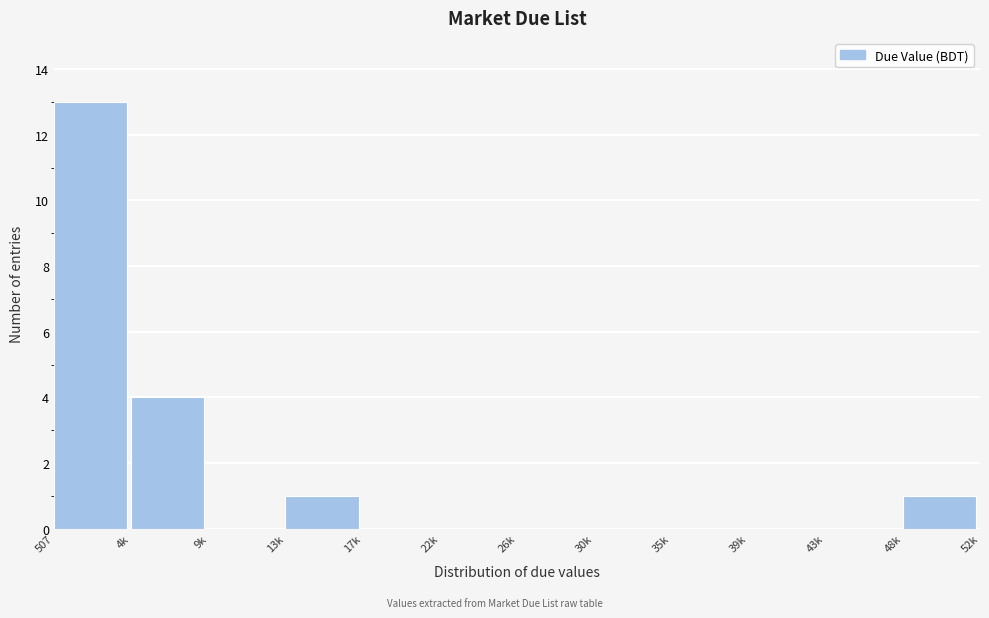

Reading right to left, transcribe all the data shown in this chart.

48k=1	43k=0	39k=0	35k=0	30k=0	26k=0	22k=0	17k=0	13k=1	9k=0	4k=4	507=13